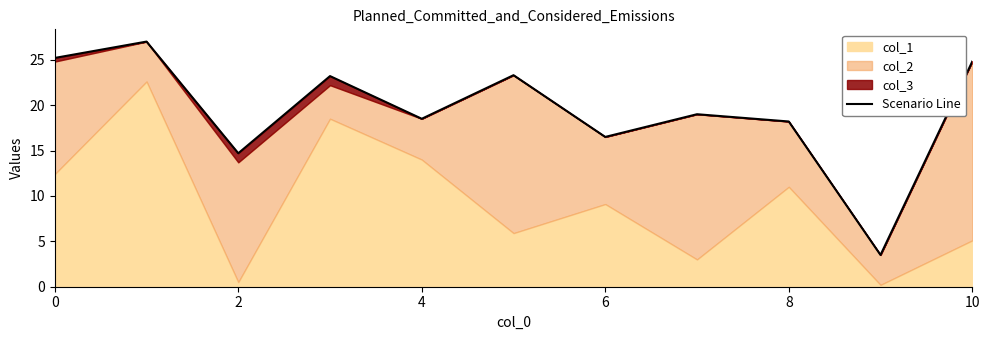

Is it true that the value at 6 is 16.5?

True